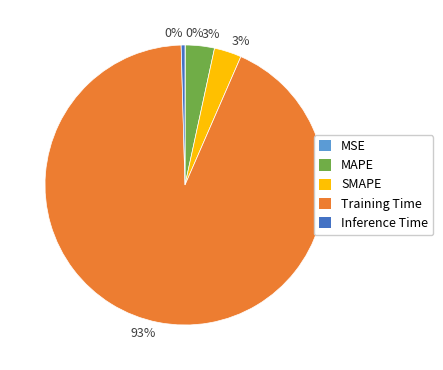

Is the sum of MAPE and SMAPE greater than half?

No